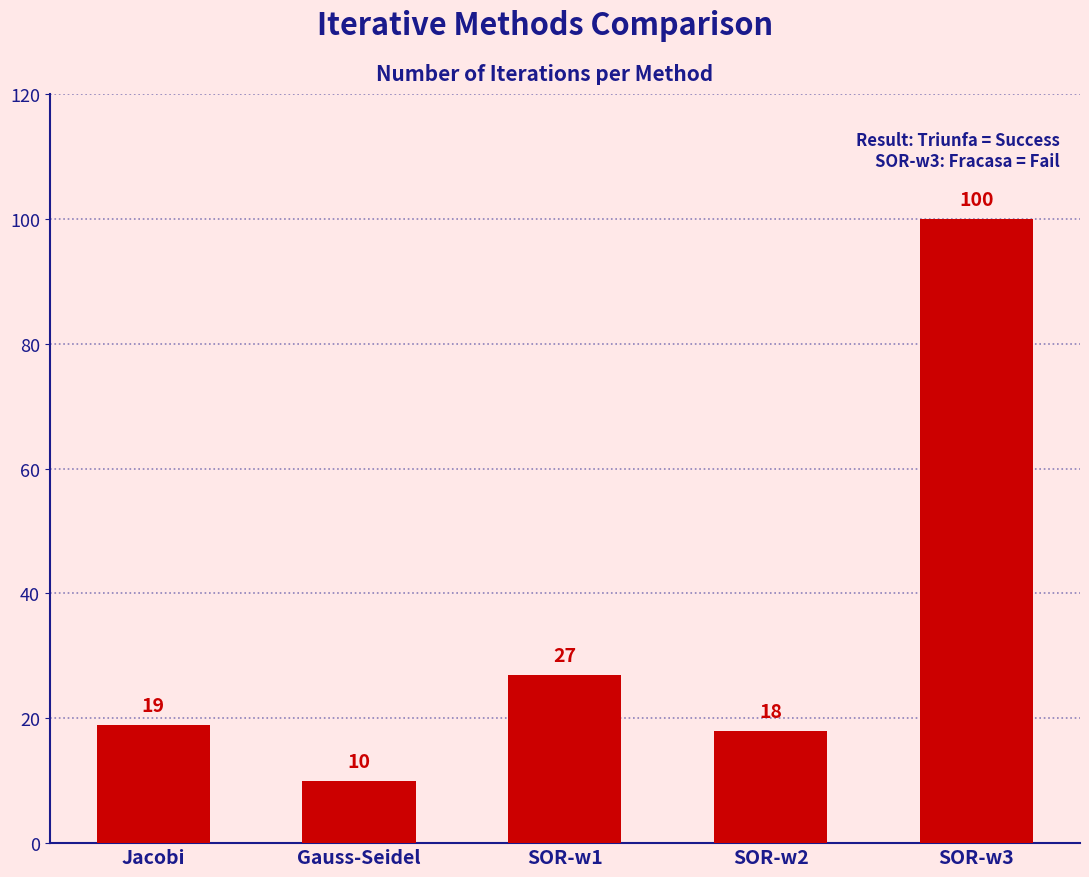

The value at SOR-w1 is 27. True or false?

True